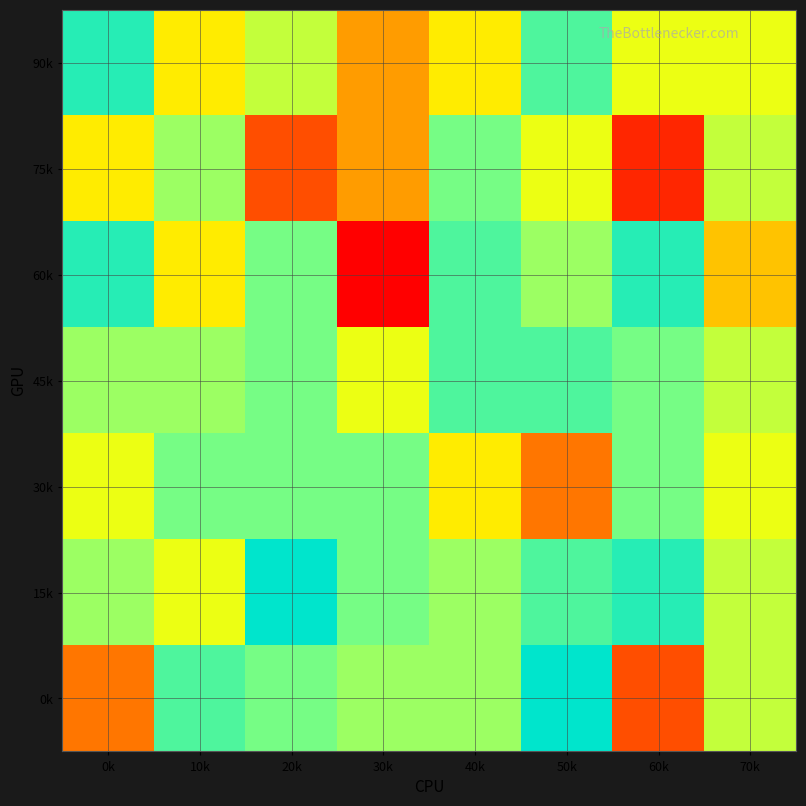

Reading right to left, transcribe all the data shown in this chart.

0k: 70k=90	60k=84	50k=95	40k=91	30k=91	20k=92	10k=93	0k=85
15k: 70k=90	60k=94	50k=93	40k=91	30k=92	20k=95	10k=89	0k=91
30k: 70k=89	60k=92	50k=85	40k=88	30k=92	20k=92	10k=92	0k=89
45k: 70k=90	60k=92	50k=93	40k=93	30k=89	20k=92	10k=91	0k=91
60k: 70k=87	60k=94	50k=91	40k=93	30k=82	20k=92	10k=88	0k=94
75k: 70k=90	60k=83	50k=89	40k=92	30k=86	20k=84	10k=91	0k=88
90k: 70k=89	60k=89	50k=93	40k=88	30k=86	20k=90	10k=88	0k=94